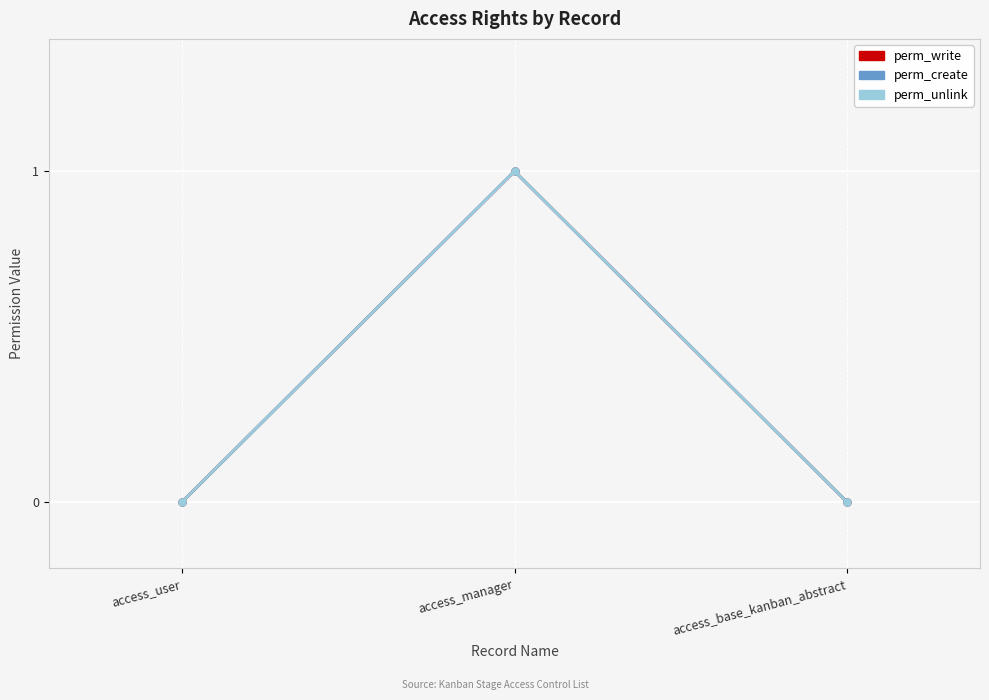

Rank the series by their maximum value, from highest to lowest.

perm_write, perm_create, perm_unlink